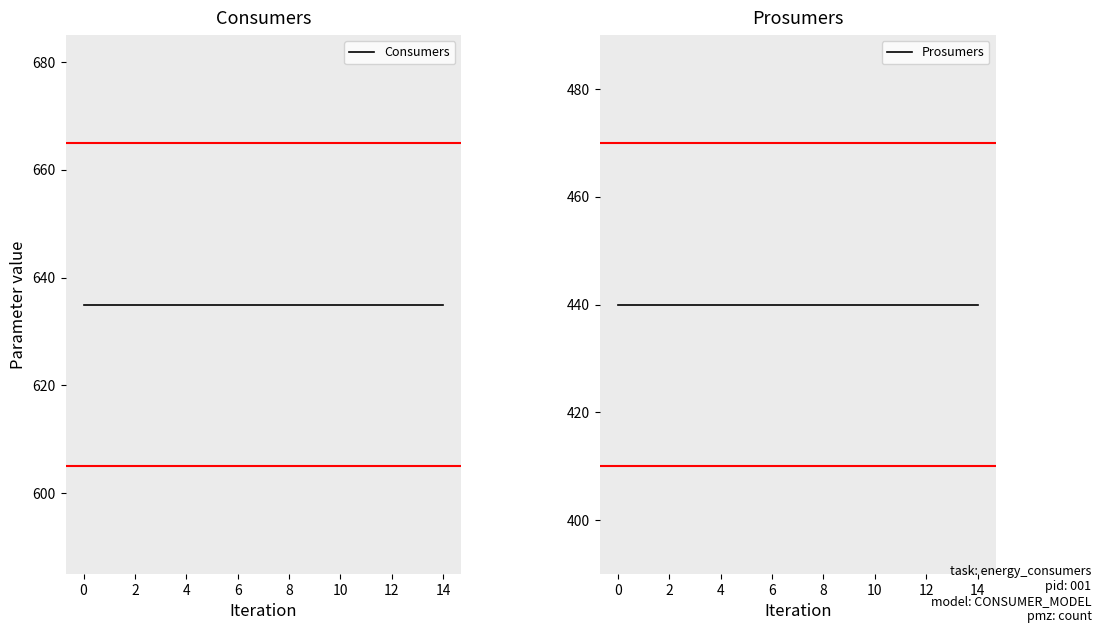

How many lines are shown in the chart?

2